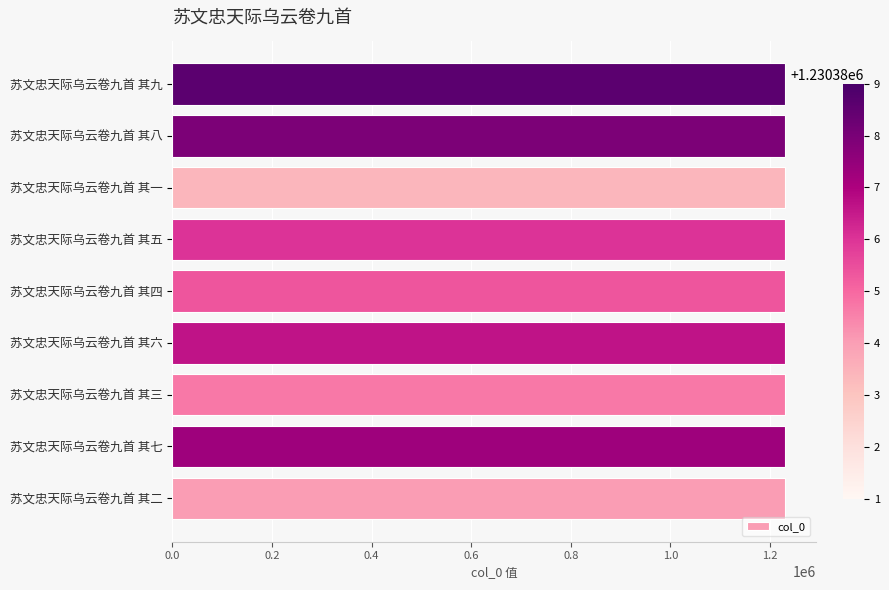

What is the approximate value at 苏文忠天际乌云卷九首 其六?

1230386